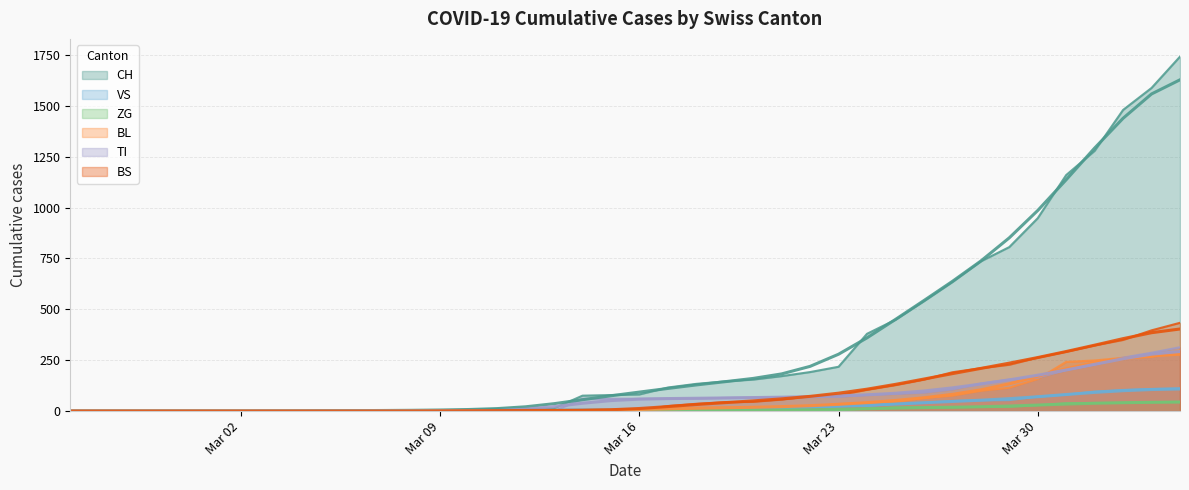

Which category has the lowest value in the BS series?

Mar 02